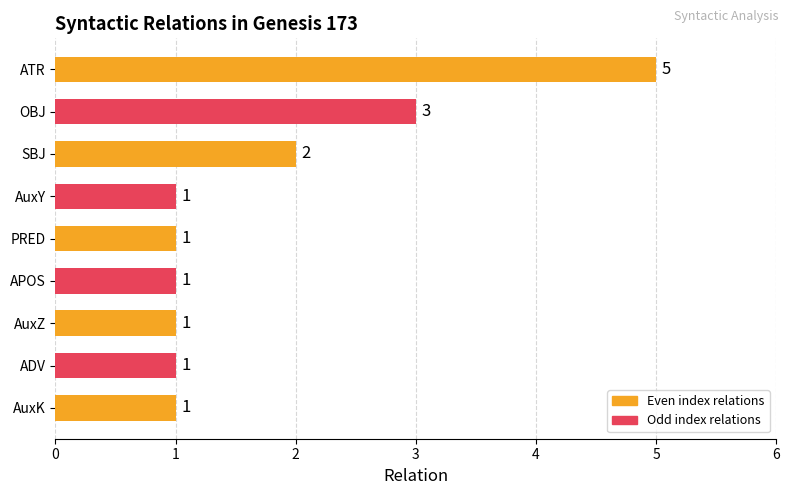

Reading top to bottom, extract all data points from this chart.

ATR=5	OBJ=3	SBJ=2	AuxY=1	PRED=1	APOS=1	AuxZ=1	ADV=1	AuxK=1